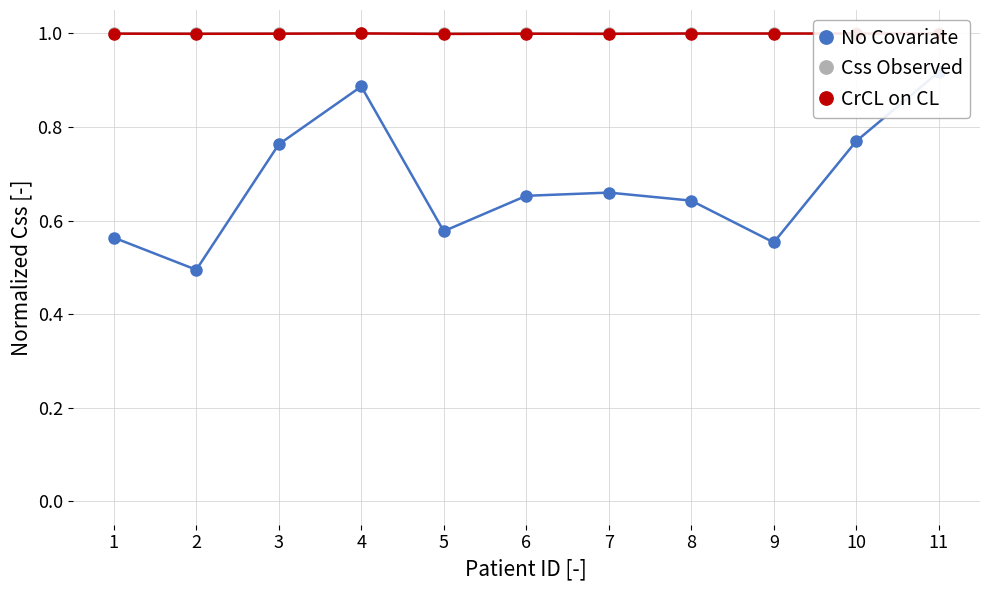

Reading left to right, what are all the values shown in this chart?

No Covariate: 0.6	0.5	0.8	0.9	0.6	0.7	0.7	0.6	0.6	0.8	0.9
Css Observed: 1.0	1.0	1.0	1.0	1.0	1.0	1.0	1.0	1.0	1.0	1.0
CrCL on CL: 1.0	1.0	1.0	1.0	1.0	1.0	1.0	1.0	1.0	1.0	1.0